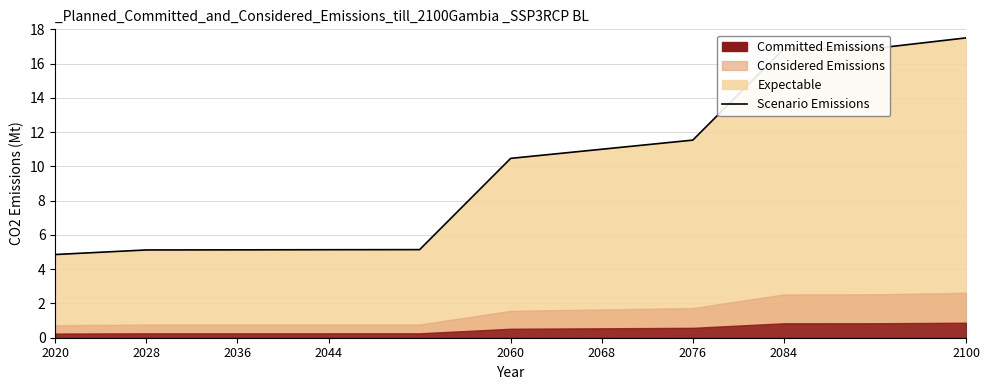

What is the label of the 3rd point from the left?

2036